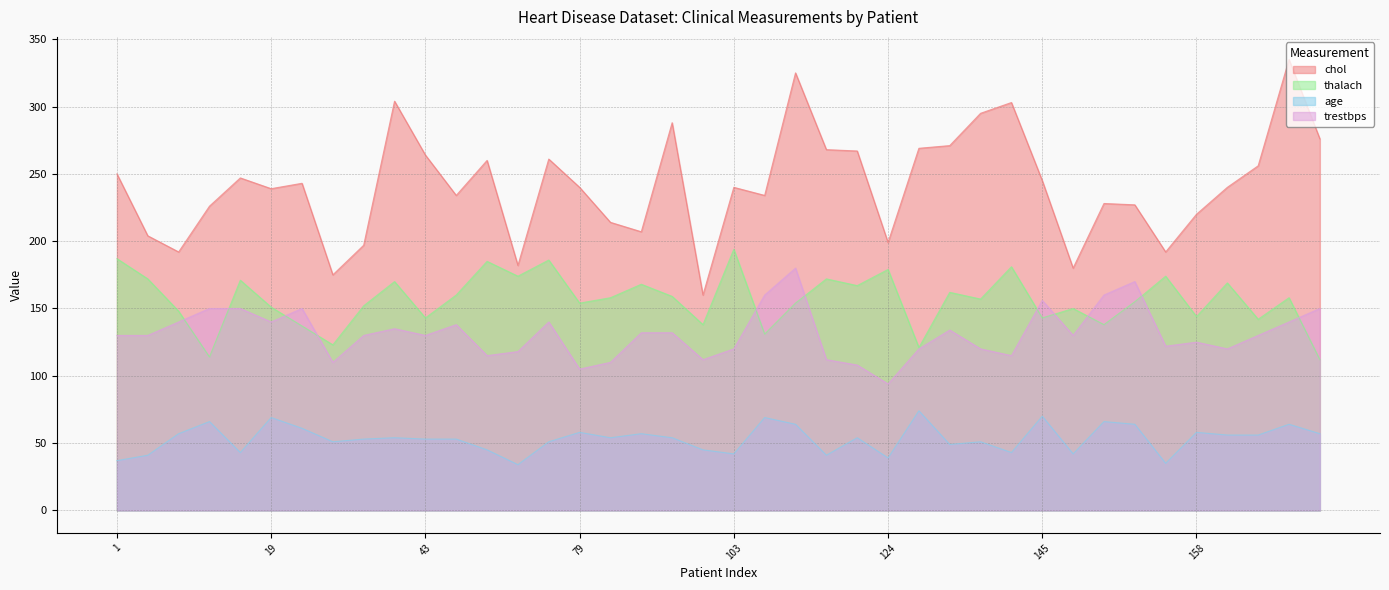

Rank the categories by thalach value from lowest to highest.

179, 17, 129, 27, 106, 23, 94, 150, 170, 43, 145, 158, 5, 149, 19, 29, 79, 110, 152, 140, 88, 177, 93, 49, 131, 123, 91, 160, 36, 18, 2, 122, 58, 157, 124, 141, 57, 73, 1, 103